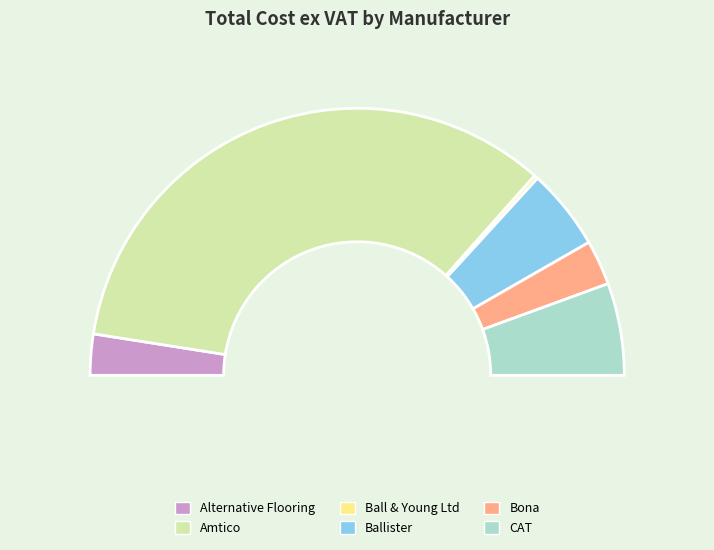

To the nearest percent, what is the average slice percentage?

17%